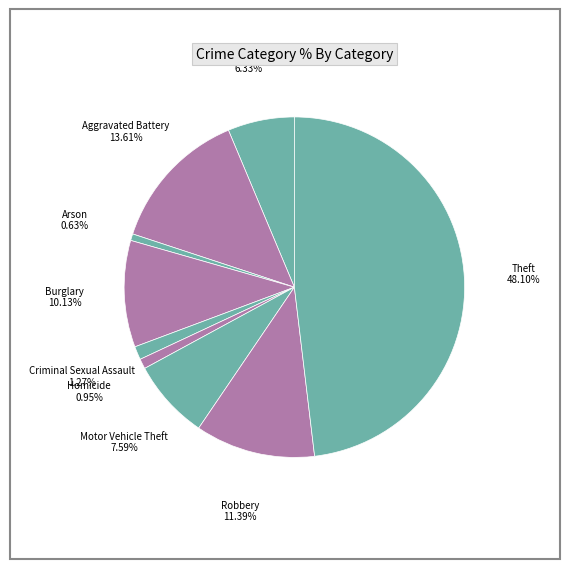

True or false: Arson accounts for 1% of the total.

True